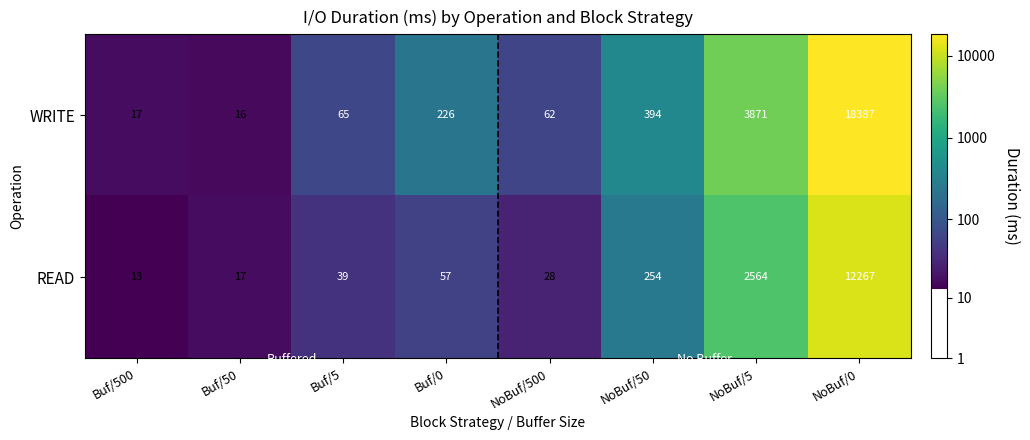

What is the minimum value for READ?

13